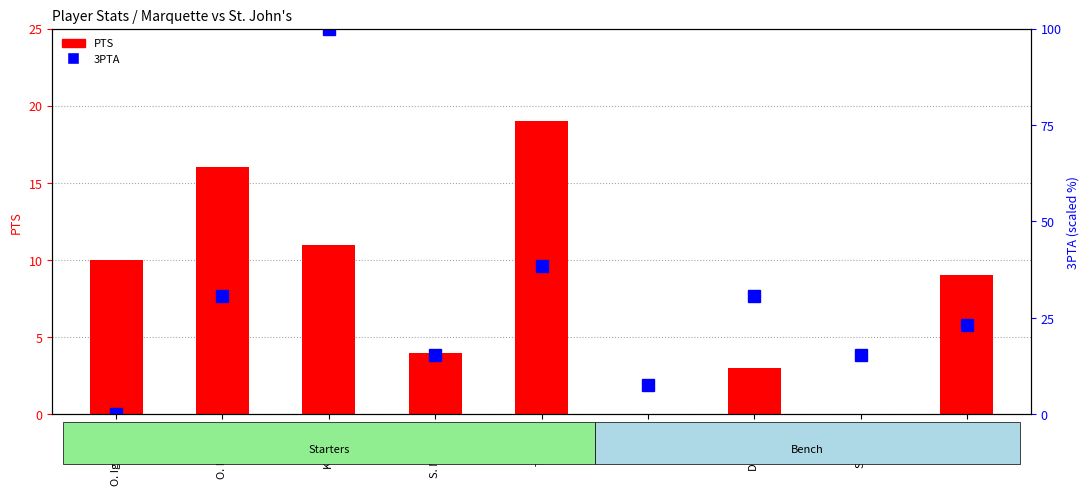

Where does the 3PTA series first go above 23?

O. Prosper